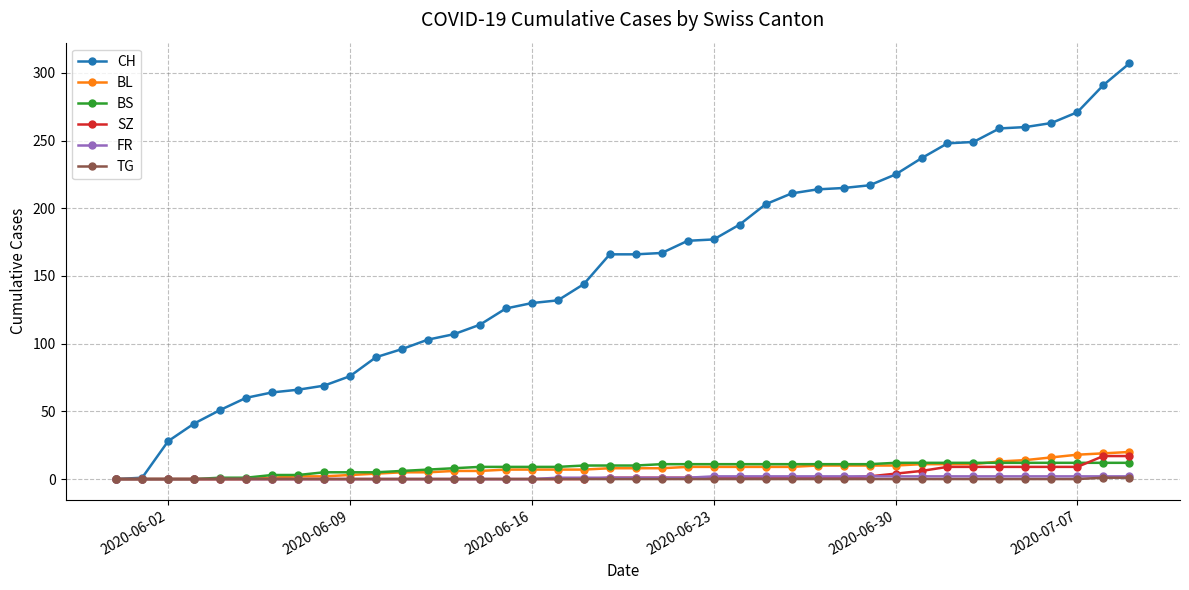

What is the maximum value shown in the chart?

307